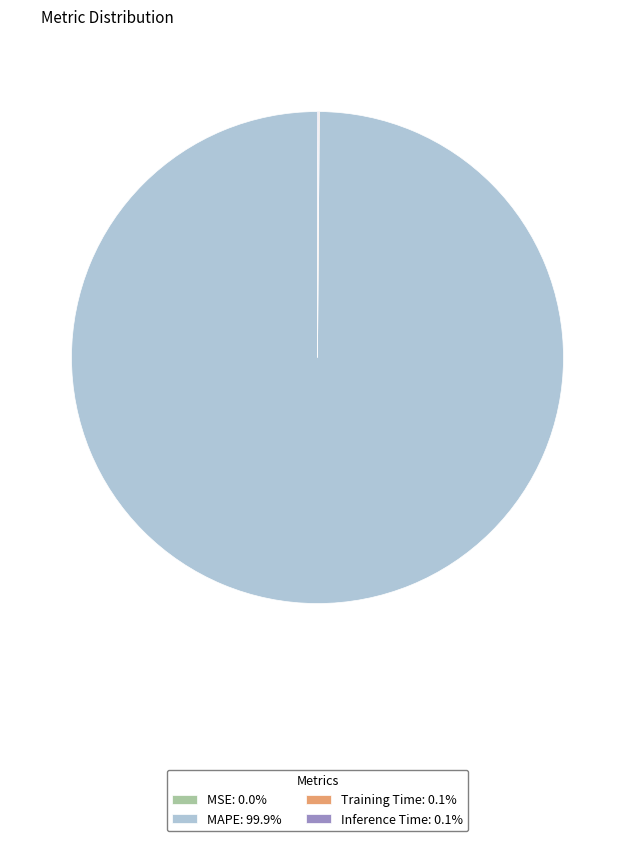

Is MAPE the majority of the pie?

Yes